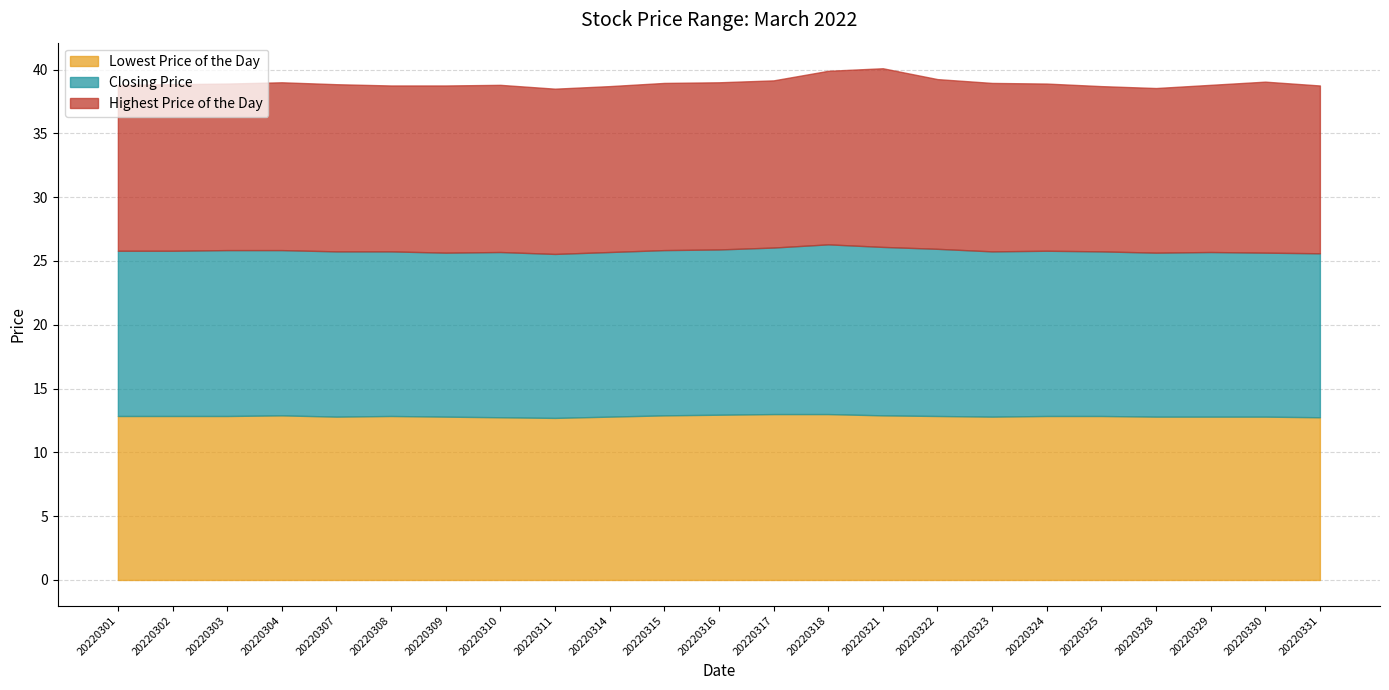

True or false: Lowest Price of the Day has more than 1 points higher than both neighbors.

True